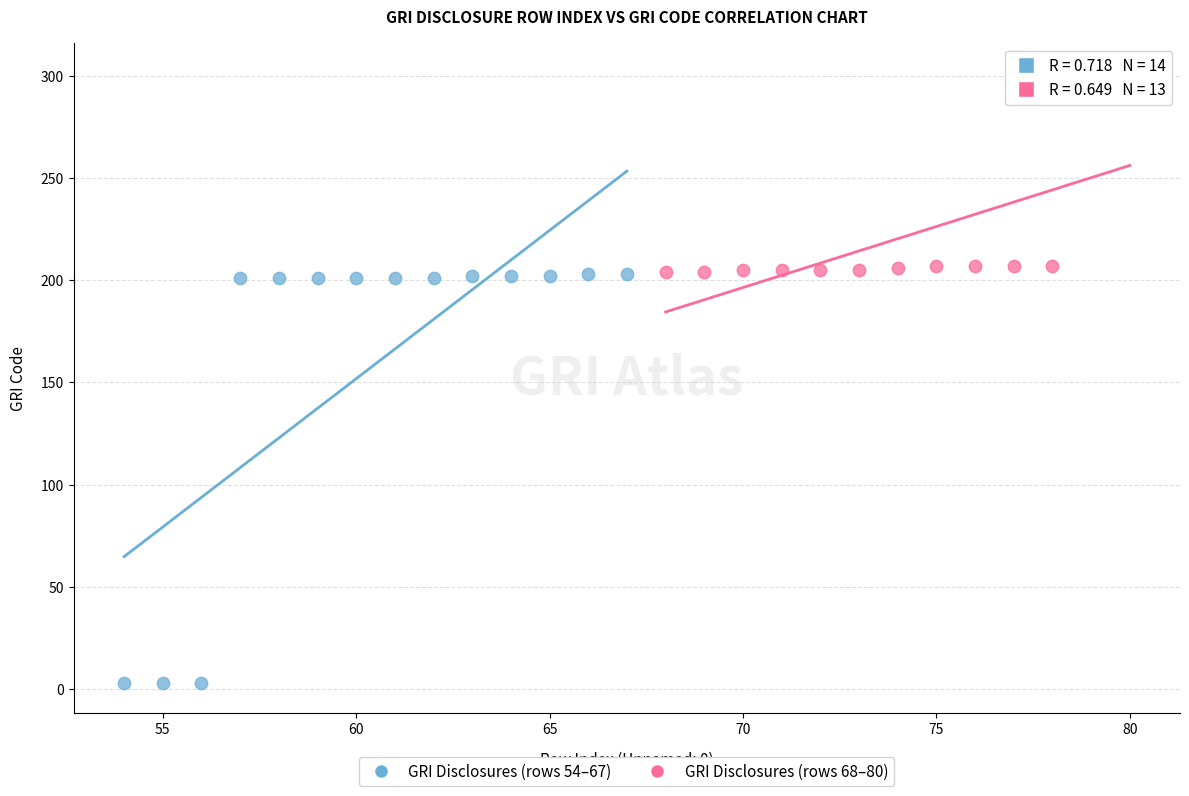

Which series has the widest spread of Y values?

GRI Disclosures (rows 54–67)